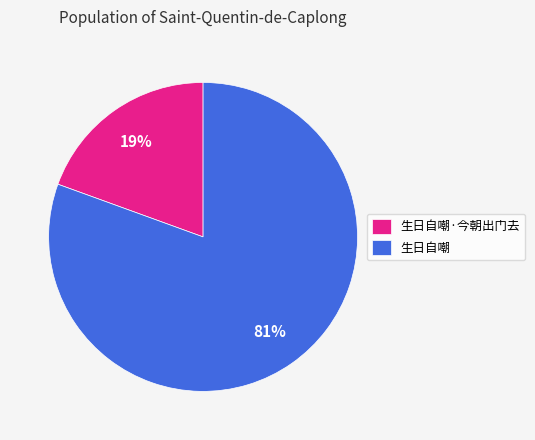

Which has a higher value, 生日自嘲 or 生日自嘲·今朝出门去?

生日自嘲